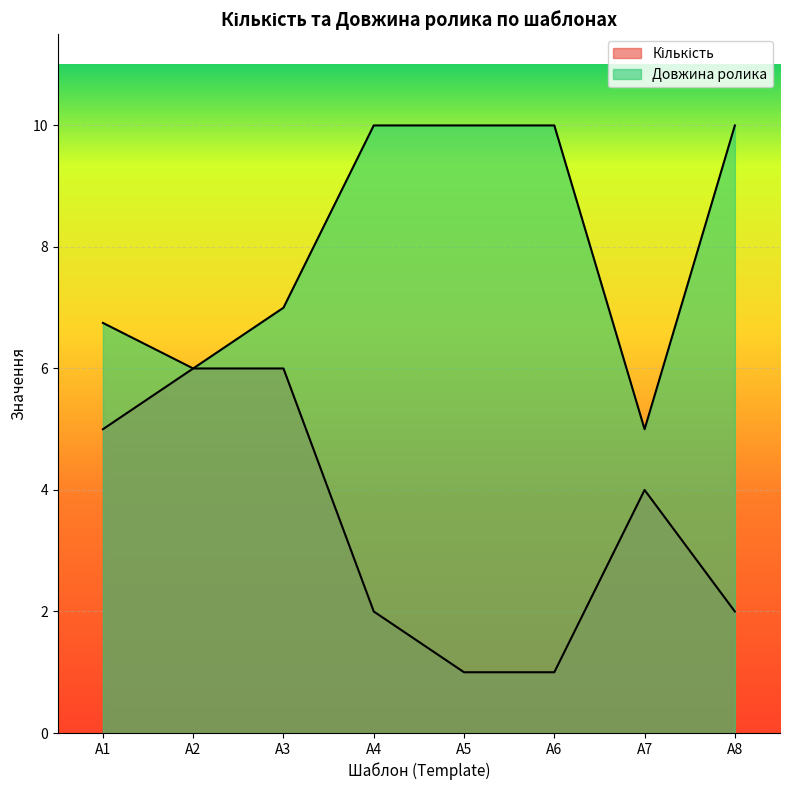

The value of Довжина ролика at A3 is 5. True or false?

False